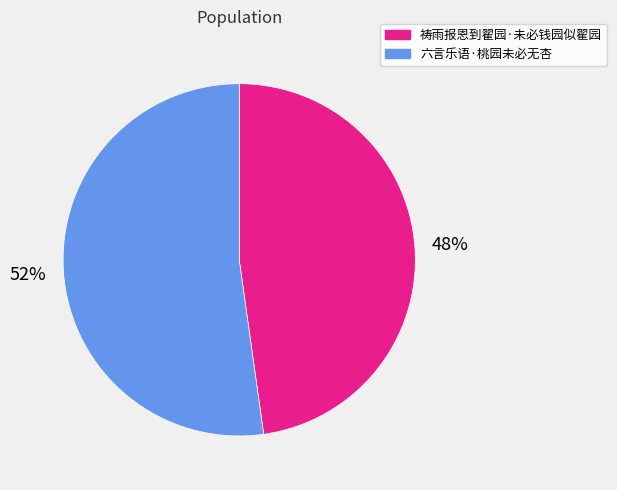

To the nearest percent, what is the average slice percentage?

50%